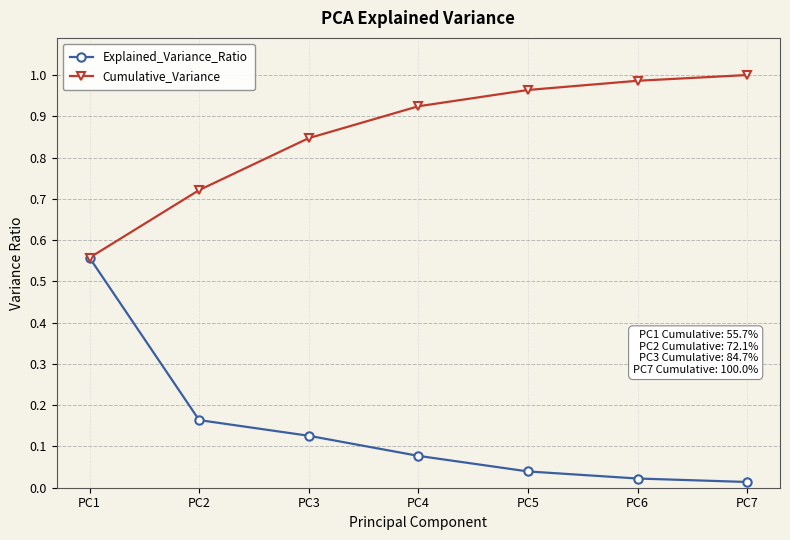

The Cumulative_Variance series shows 1.4 at PC3. True or false?

False